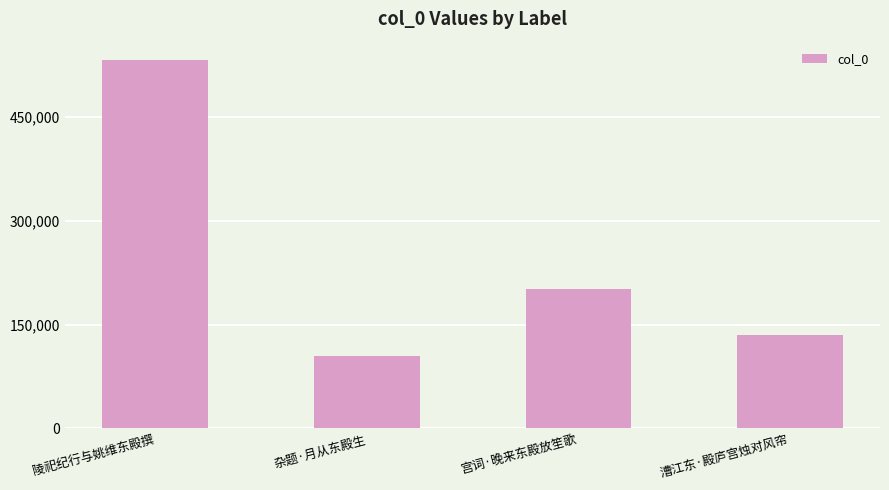

List the labels in order of value, smallest first.

杂题·月从东殿生, 漕江东·殿庐宫烛对风帘, 宫词·晚来东殿放笙歌, 陵祀纪行与姚维东殿撰